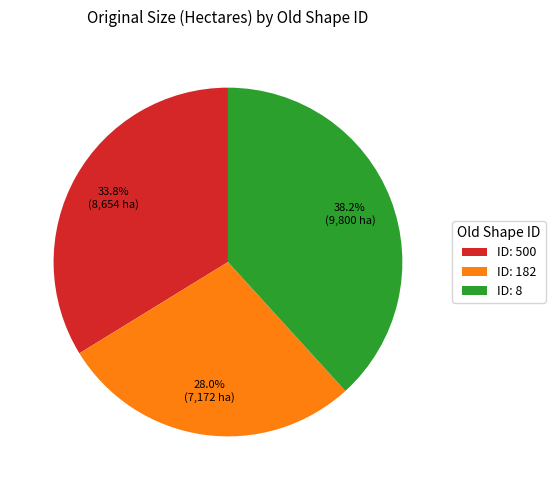

What portion of the pie excludes ID: 8?

61.8%